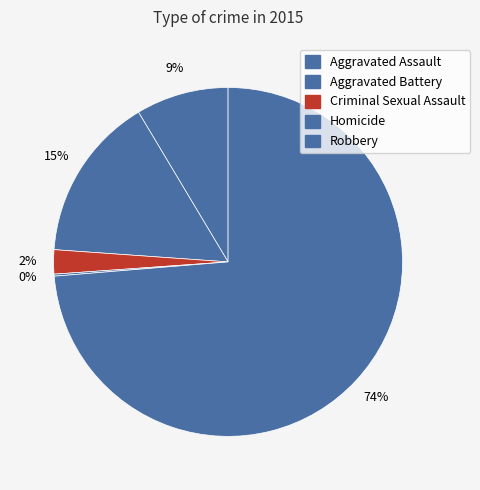

Count the number of slices in the pie.

5